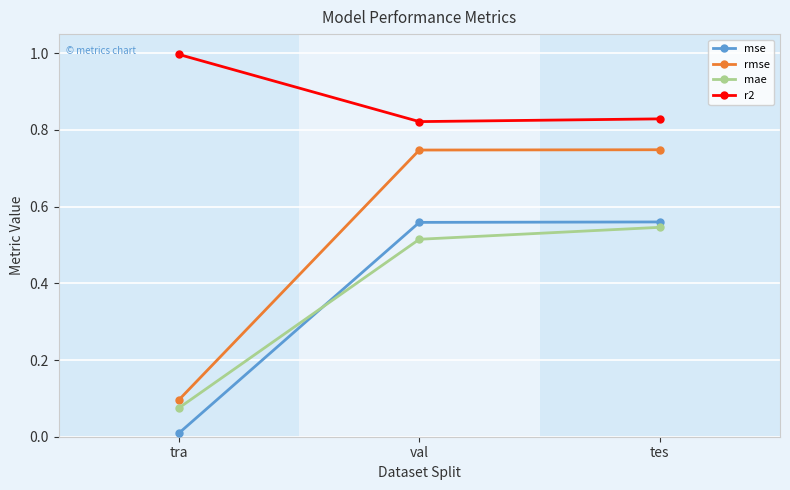

The r2 series shows 0.6 at tes. True or false?

False